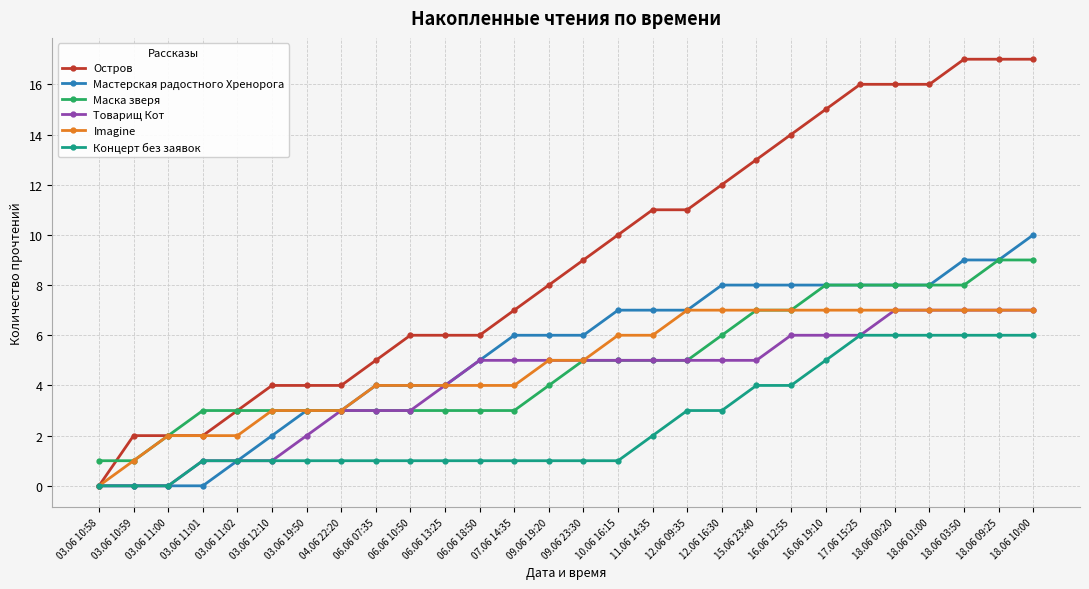

What is the difference between the maximum and minimum values in the Остров series?

17